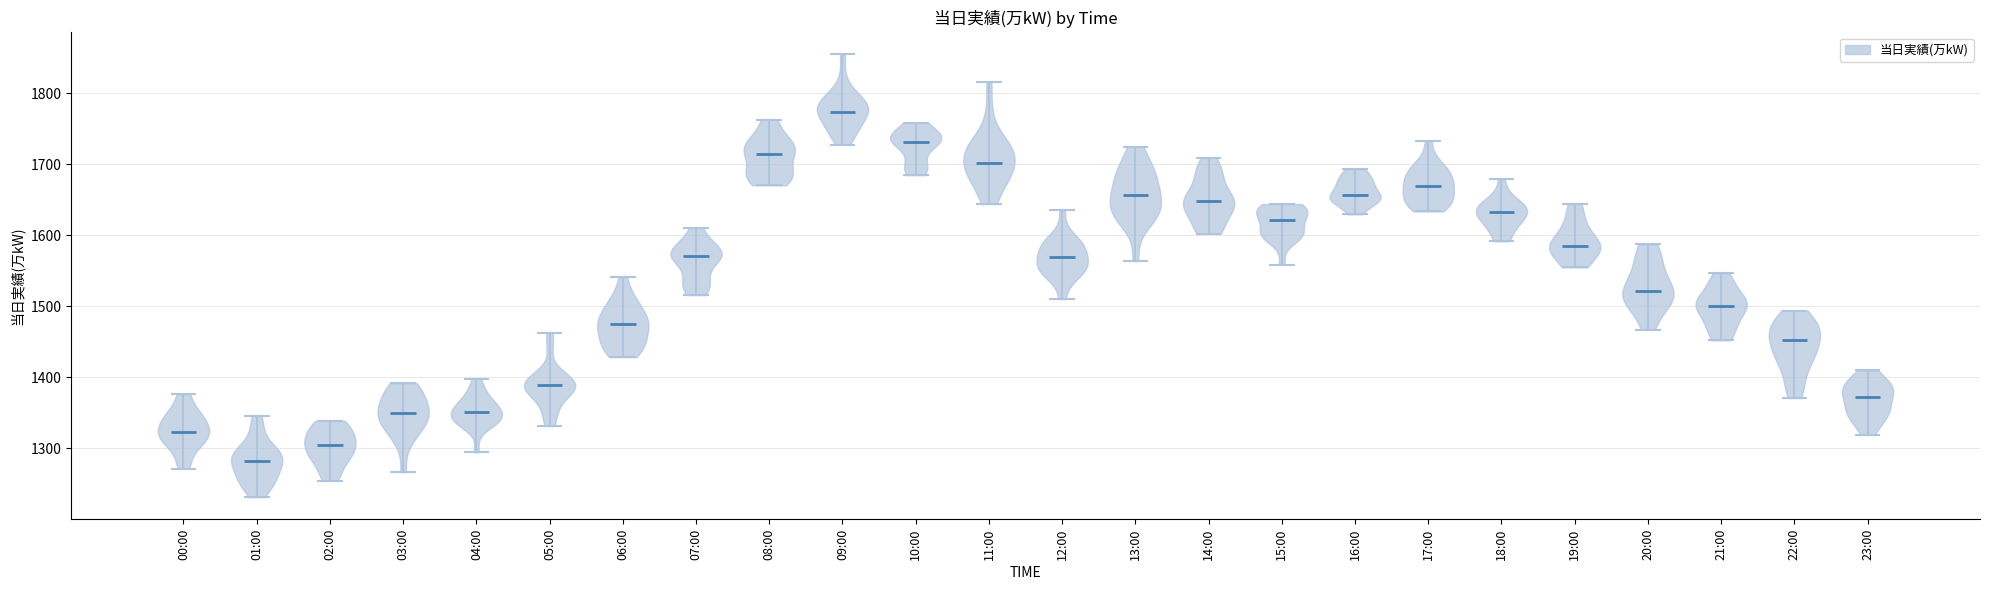

What is the lowest point the violin for 21:00 reaches on the y-axis? The values are not printed on the chart, so give them approximately, as read against the axis.

1450